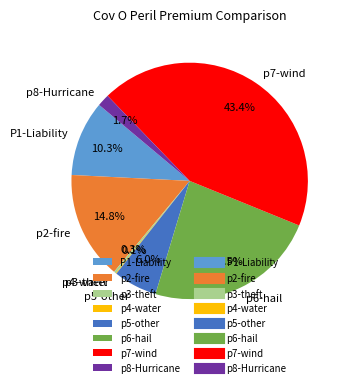

Does p8-Hurricane represent more than half of the total?

No